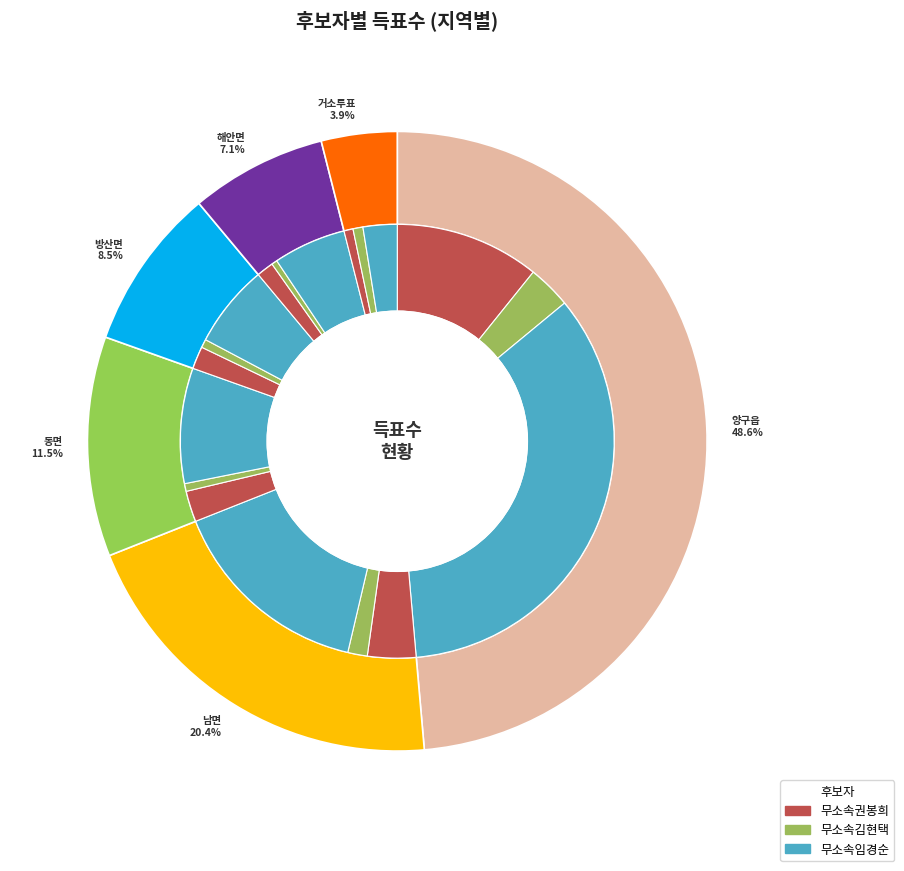

What is the largest slice in the pie chart?

양구읍